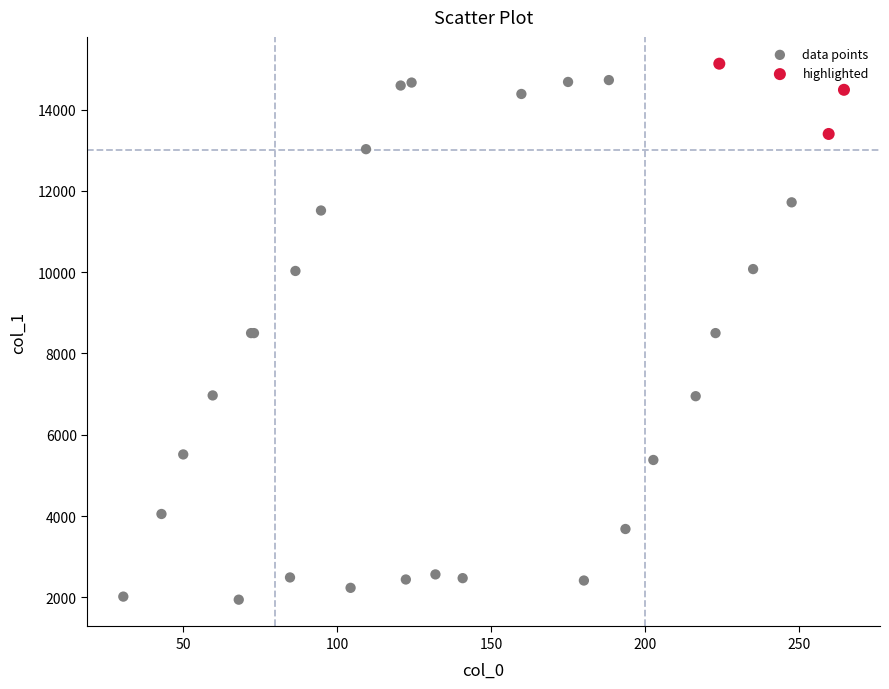

Which series reaches the minimum Y coordinate?

data points